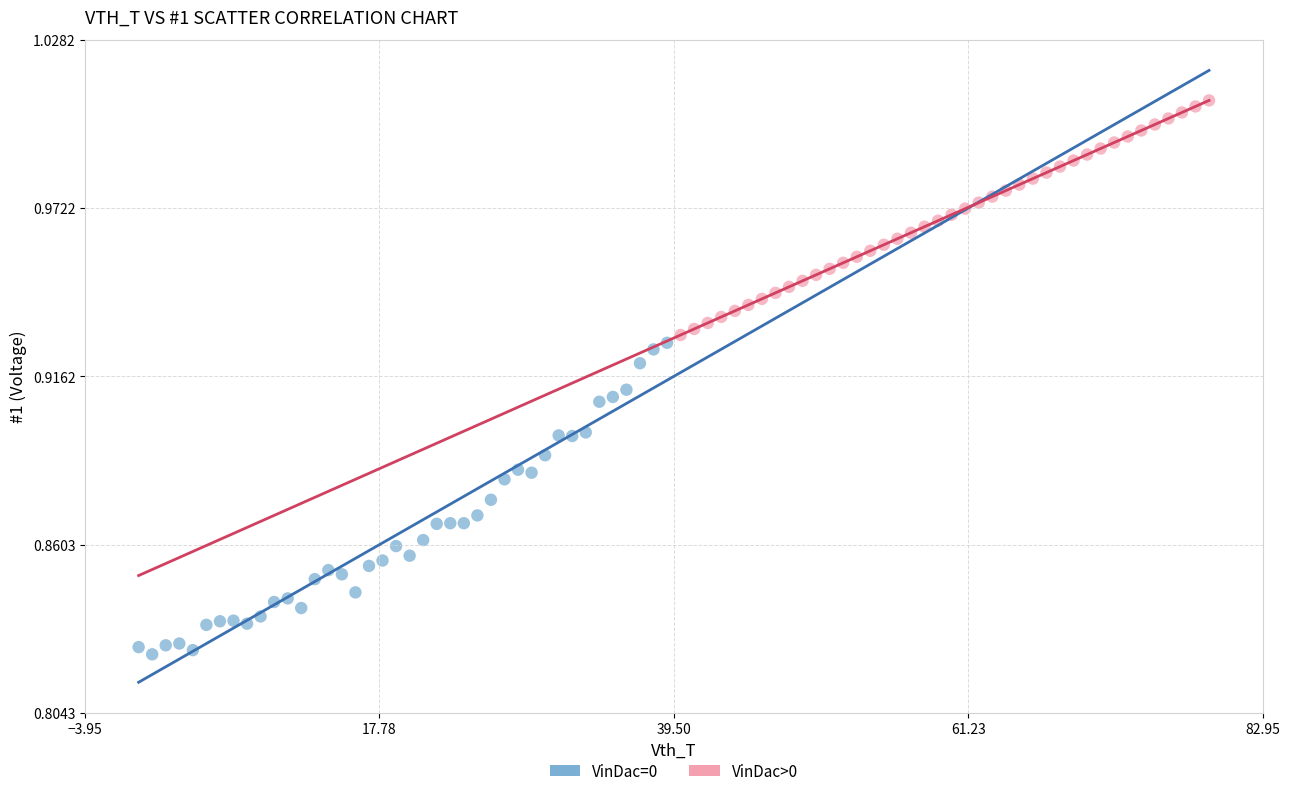

Which series reaches the maximum Y coordinate?

VinDac>0